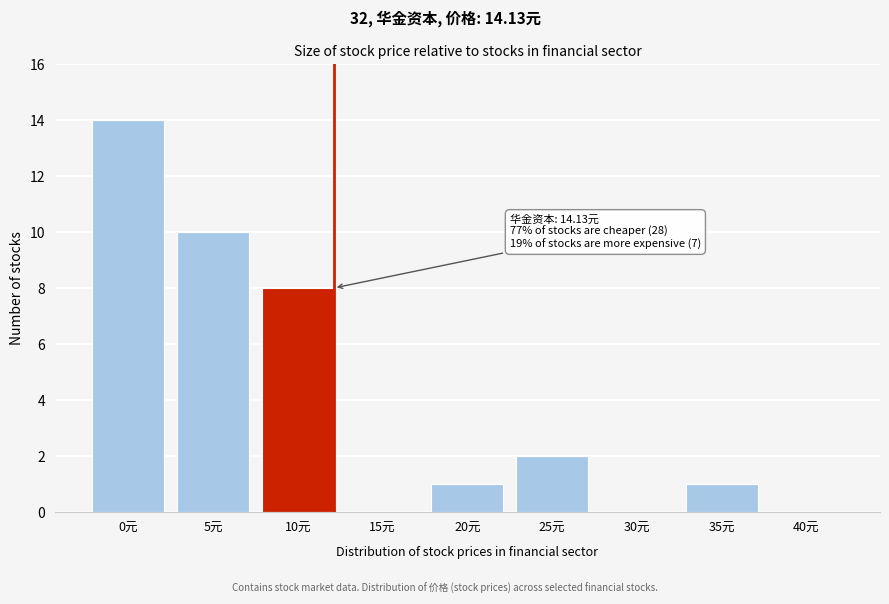

Reading left to right, extract all data points from this chart.

0元=14	5元=10	10元=8	15元=0	20元=1	25元=2	30元=0	35元=1	40元=0